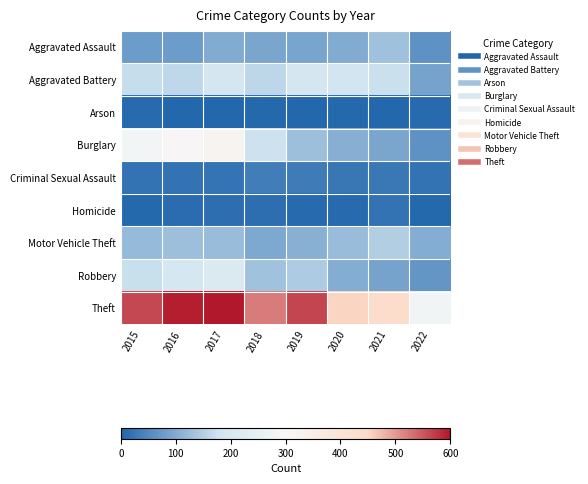

Which series has the widest spread of values?

Theft